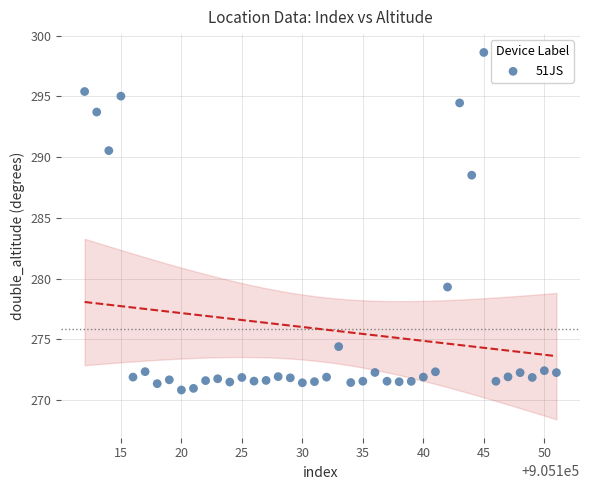

What is the range of X values (max minus min)?

39.0